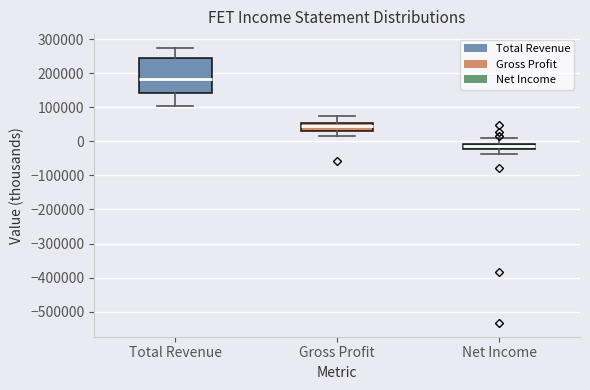

Where does the upper whisker of the box for Total Revenue end on the y-axis? The values are not printed on the chart, so give them approximately, as read against the axis.

270000